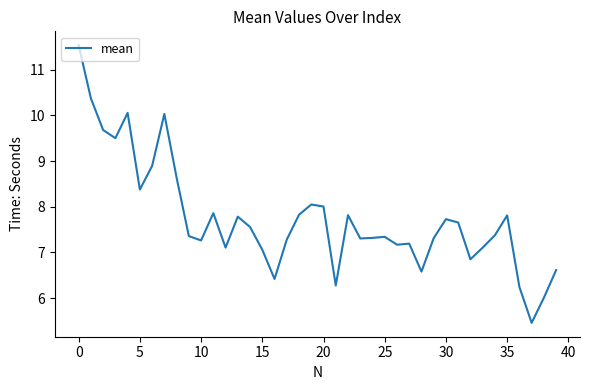

What is the minimum value shown in the chart?

5.5